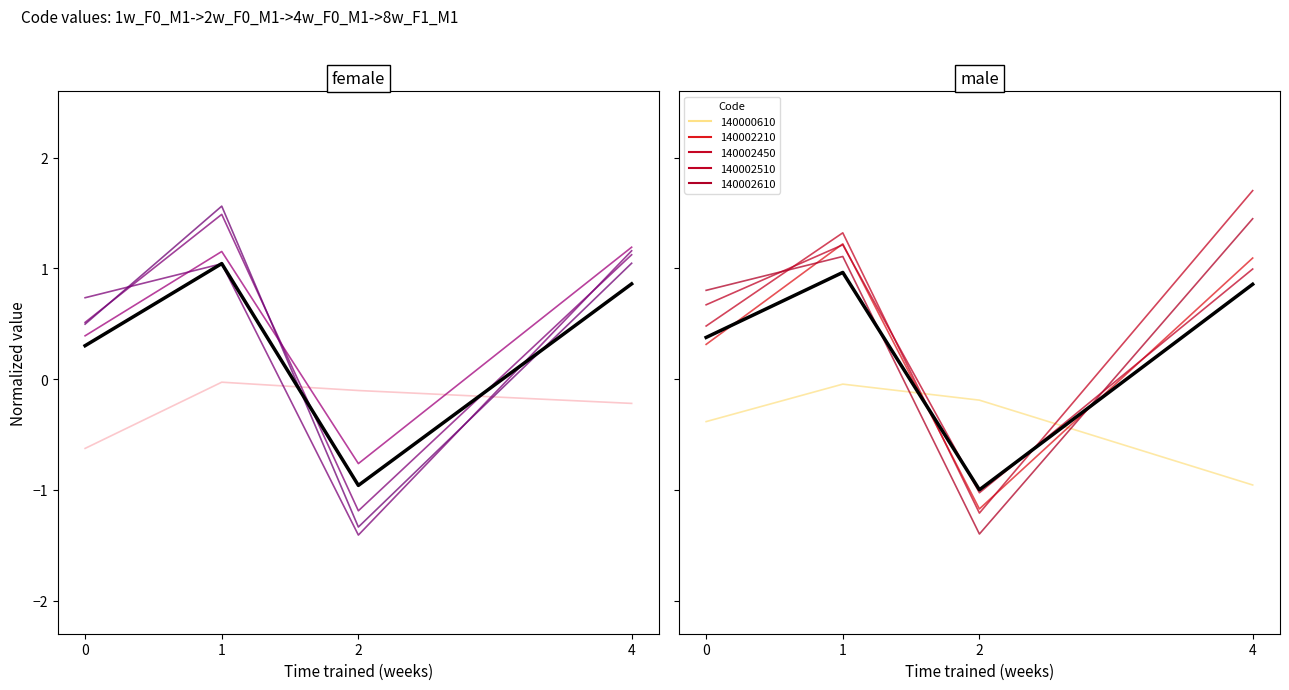

Reading left to right, transcribe all the data shown in this chart.

0=0.4	1=1.0	2=-1.0	4=0.9